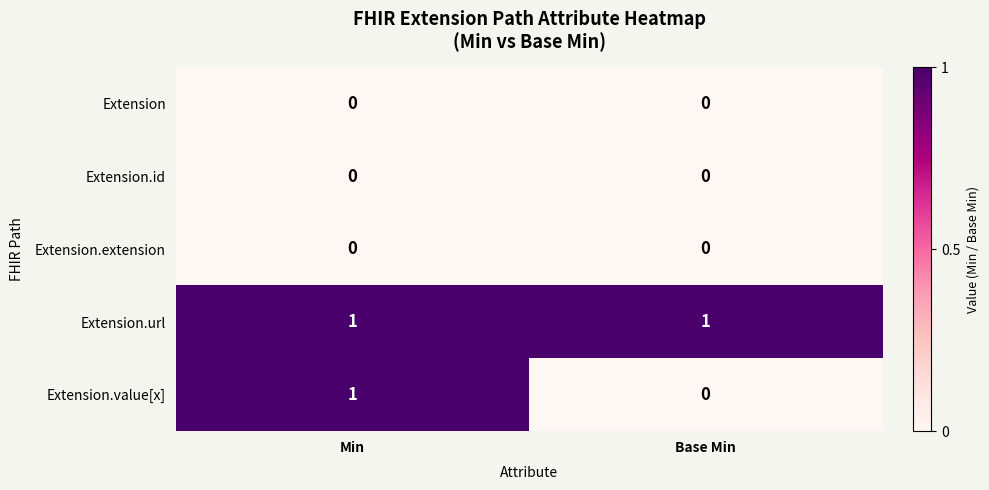

Reading right to left, transcribe all the data shown in this chart.

Extension: 0	0
Extension.id: 0	0
Extension.extension: 0	0
Extension.url: 1	1
Extension.value[x]: 0	1